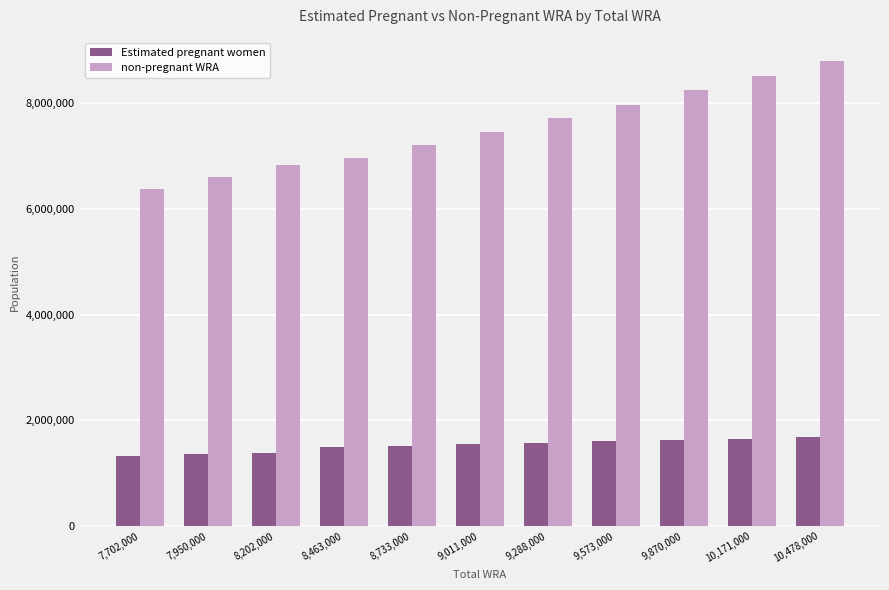

Between 7,702,000 and 8,202,000, which series saw the biggest shift?

non-pregnant WRA